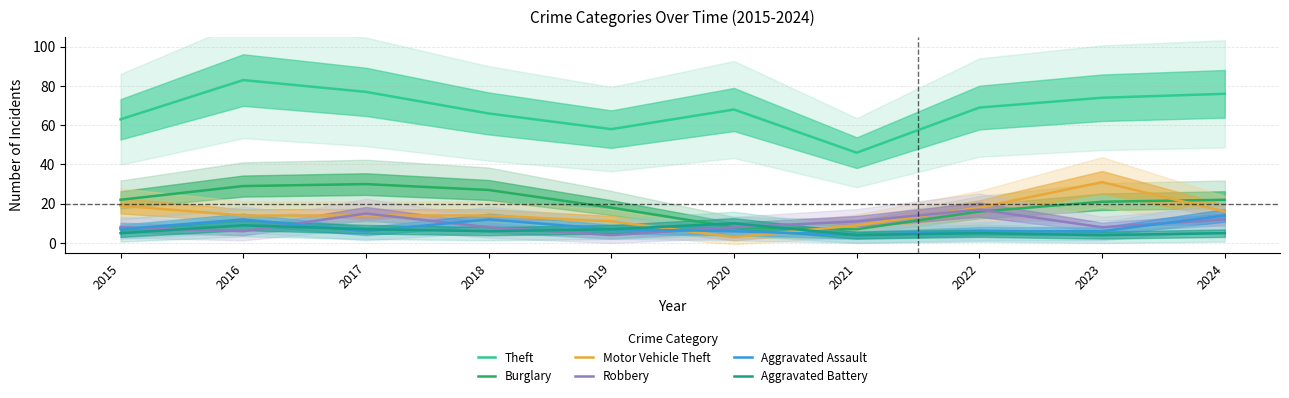

How many interior local valleys does the Burglary series have?

1